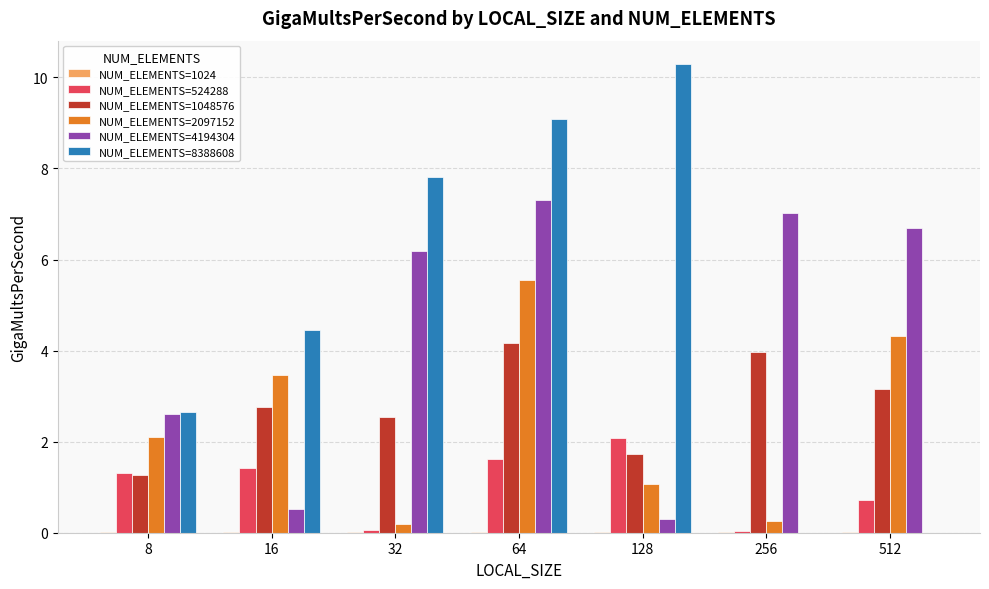

At which category is the sum across all series the highest?

64